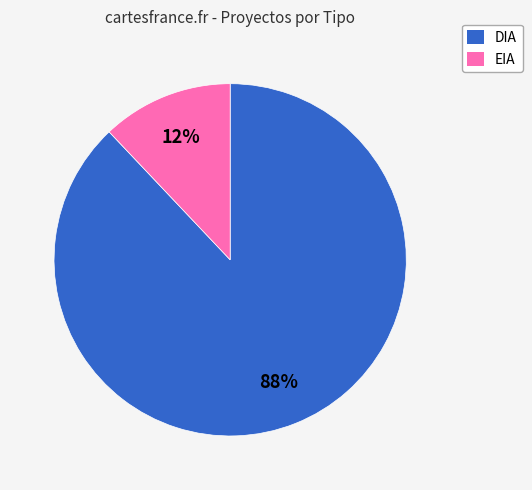

Count the number of slices in the pie.

2